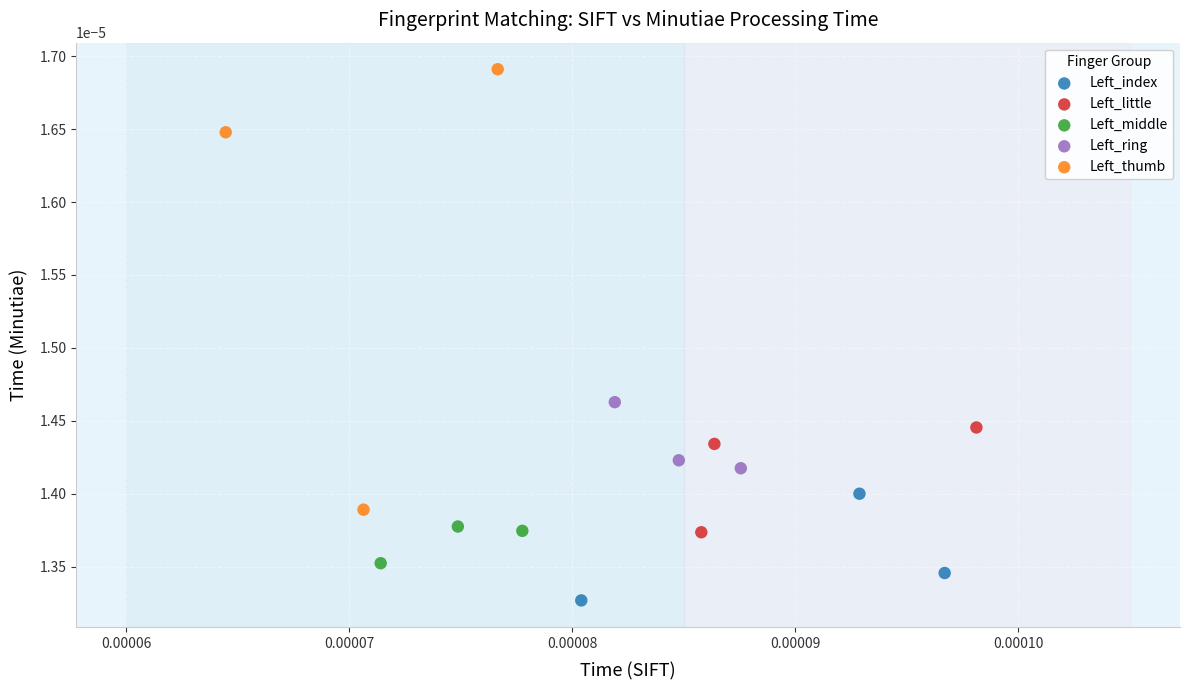

Which series has the widest spread of Y values?

Left_thumb